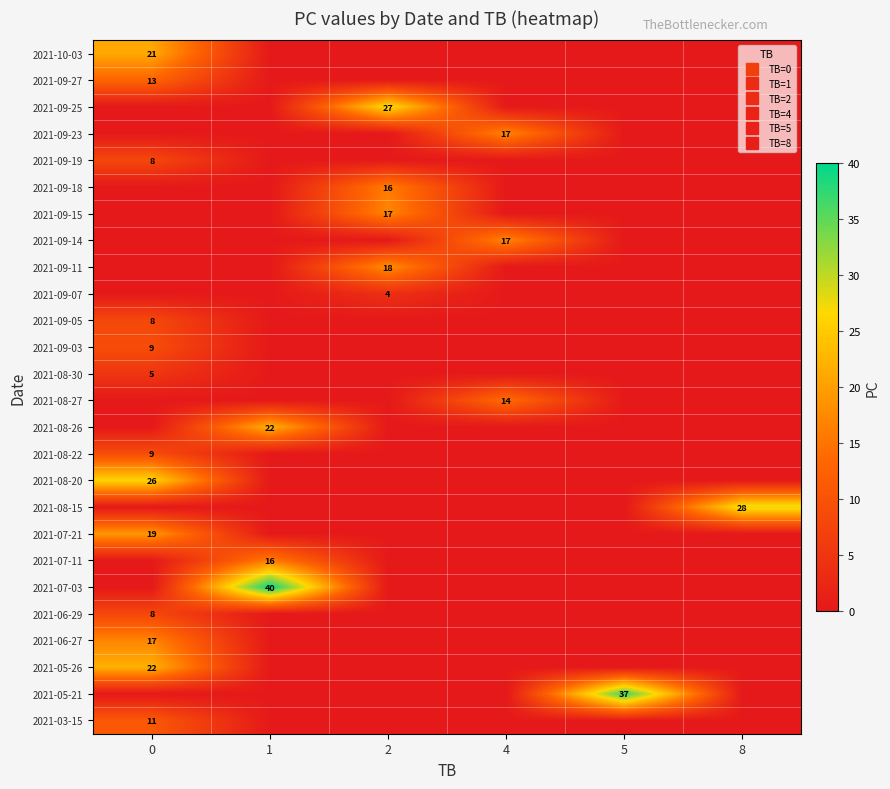

The value of row_20 at 0 is 27. True or false?

False